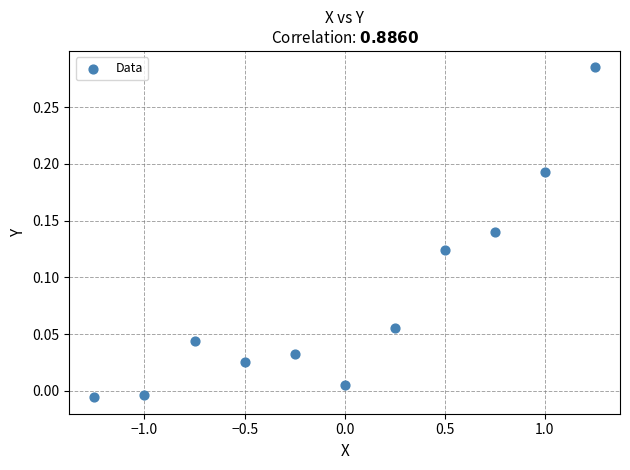

What is the range of X values (max minus min)?

2.5